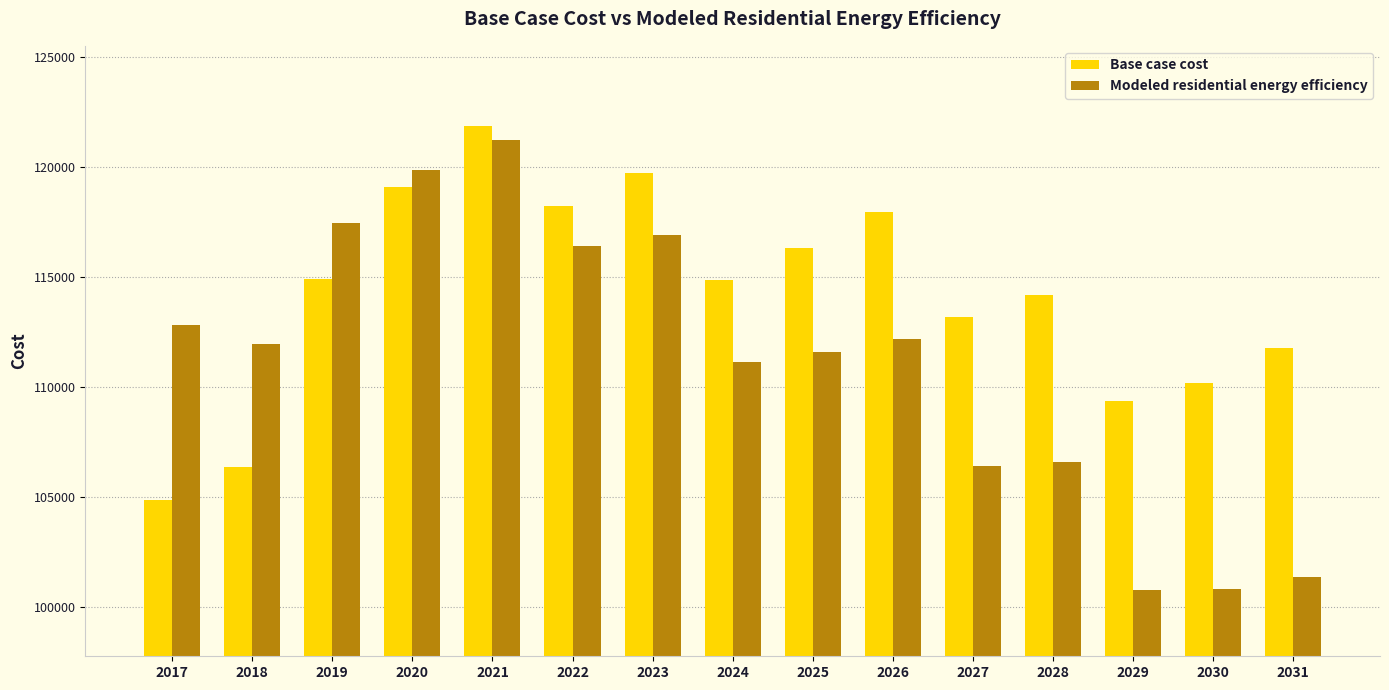

At which label is Modeled residential energy efficiency closest to 111004?

2024